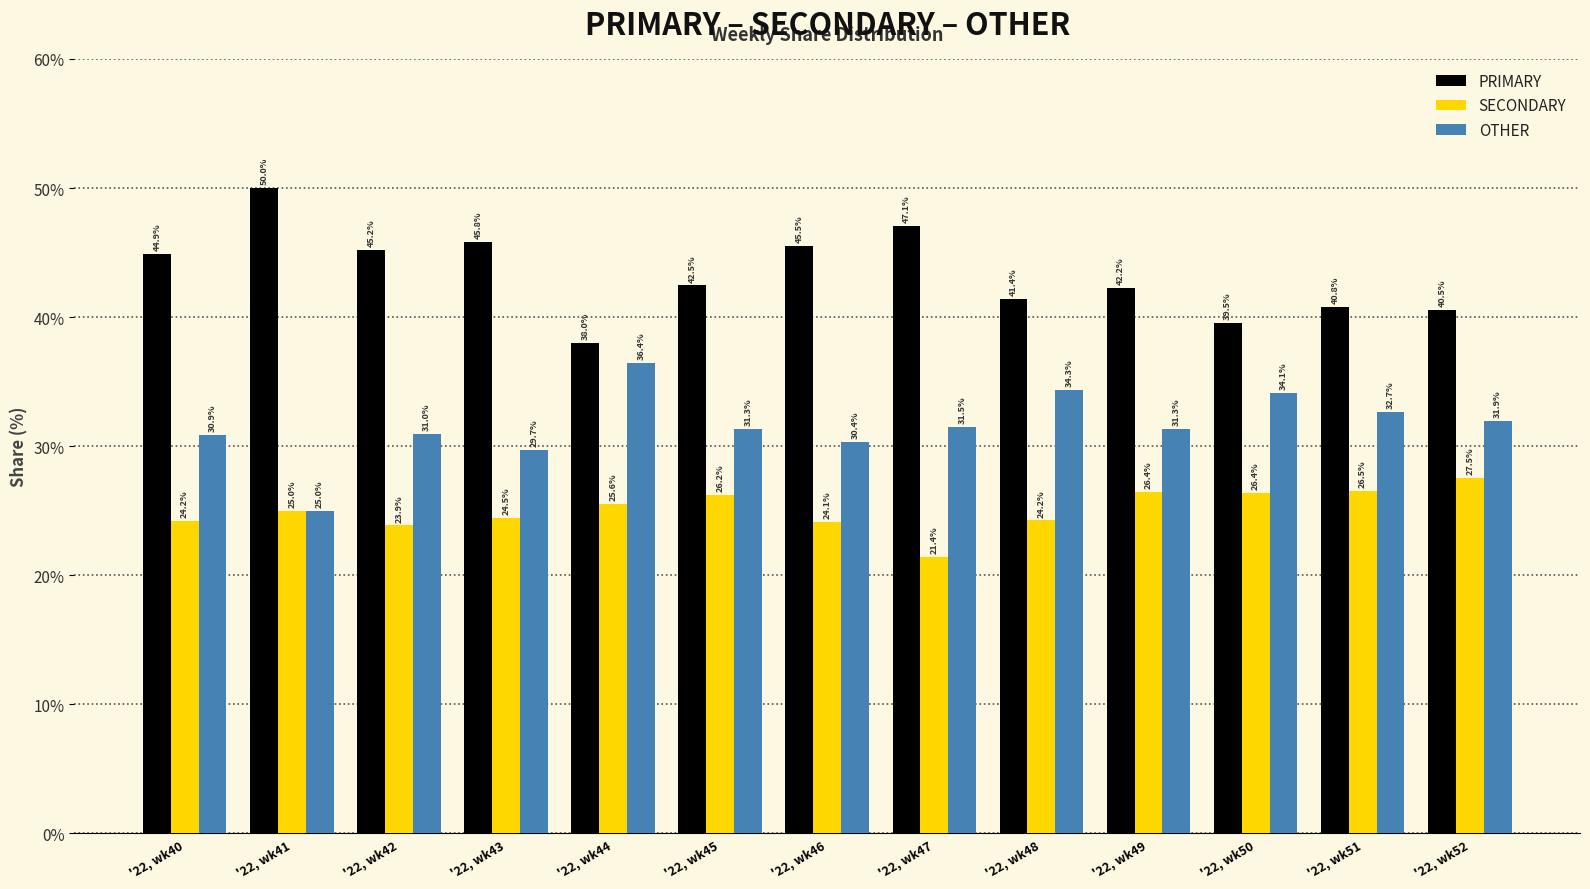

How many series are shown in this chart?

3